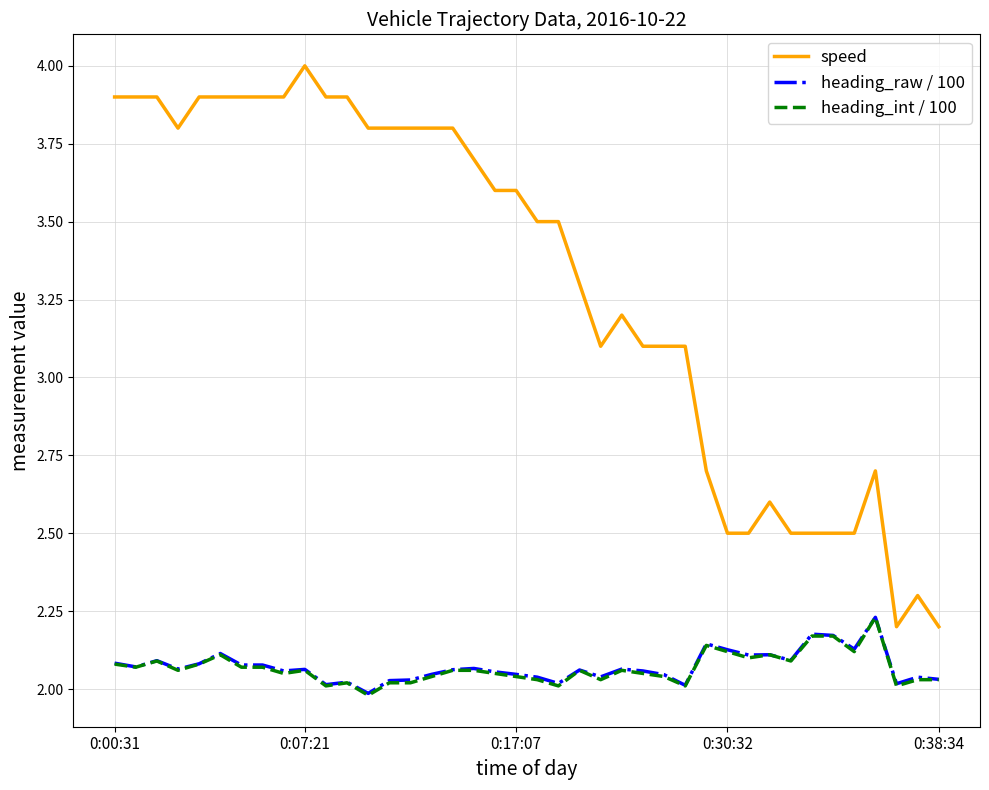

Which series has the largest total across all categories?

speed